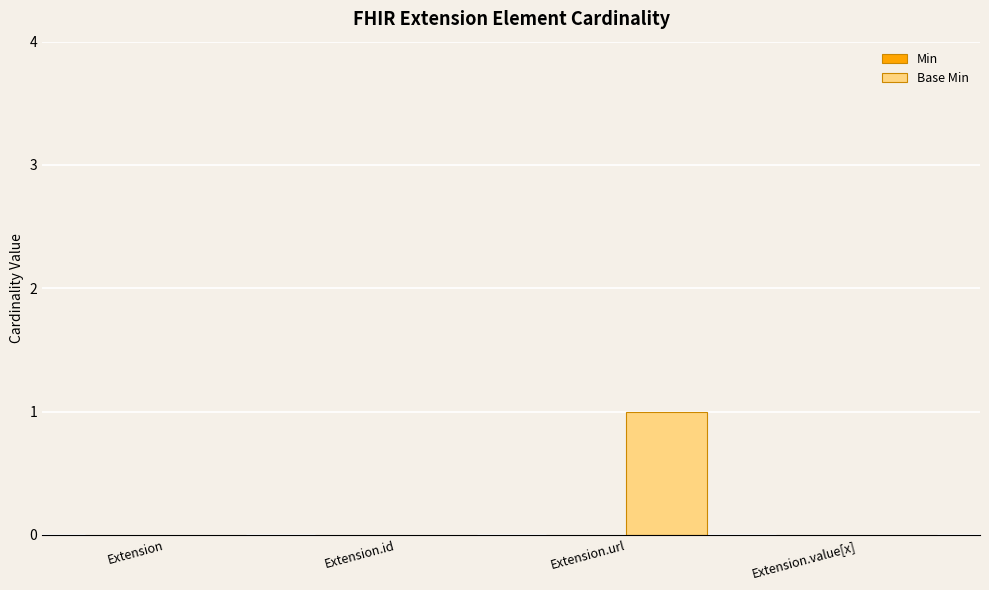

True or false: the data shows 0 at Extension.

True